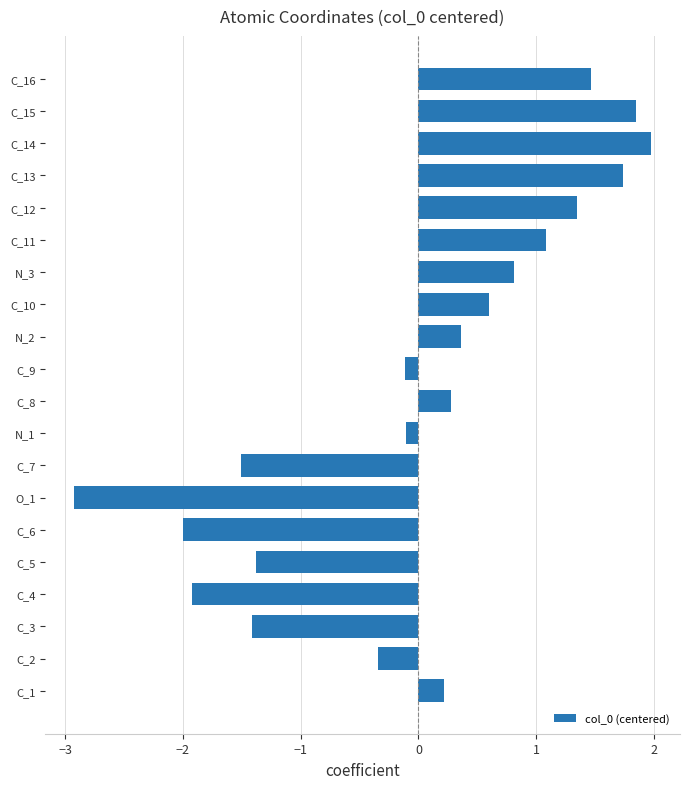

Reading bottom to top, what are all the values shown in this chart?

C_1=0.2	C_2=-0.3	C_3=-1.4	C_4=-1.9	C_5=-1.4	C_6=-2.0	O_1=-2.9	C_7=-1.5	N_1=-0.1	C_8=0.3	C_9=-0.1	N_2=0.4	C_10=0.6	N_3=0.8	C_11=1.1	C_12=1.3	C_13=1.7	C_14=2.0	C_15=1.8	C_16=1.5